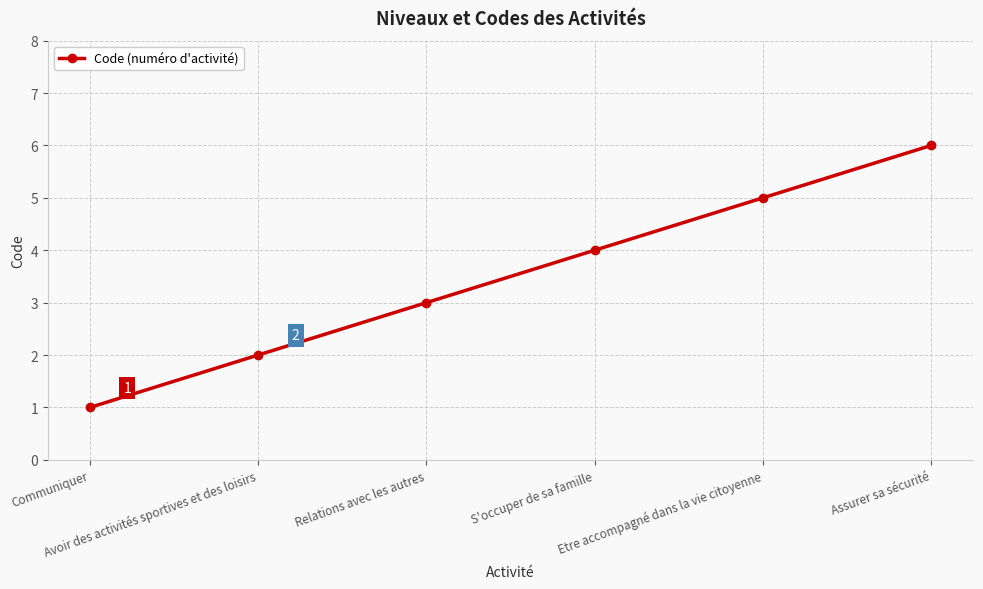

How many values are below 4?

3